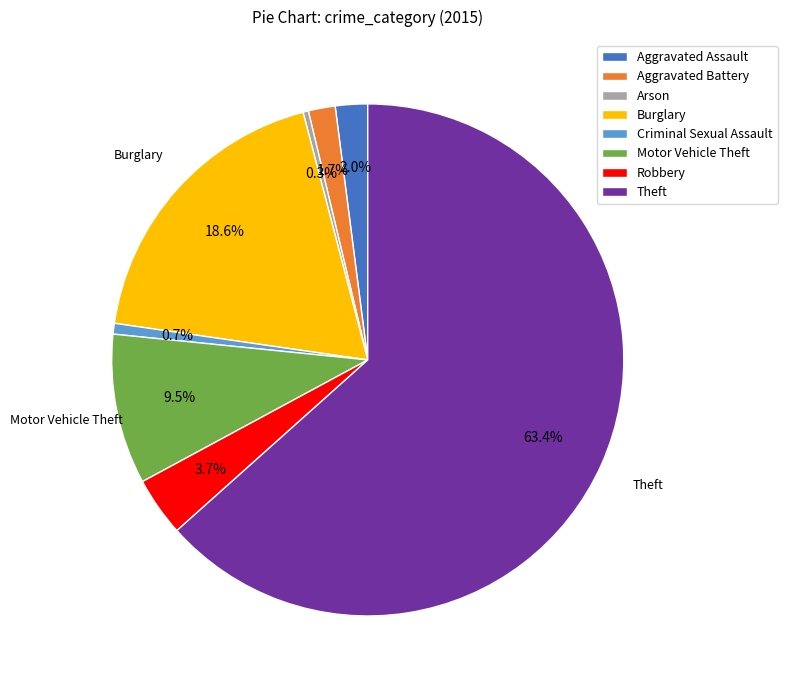

Is the sum of Arson and Burglary greater than half?

No